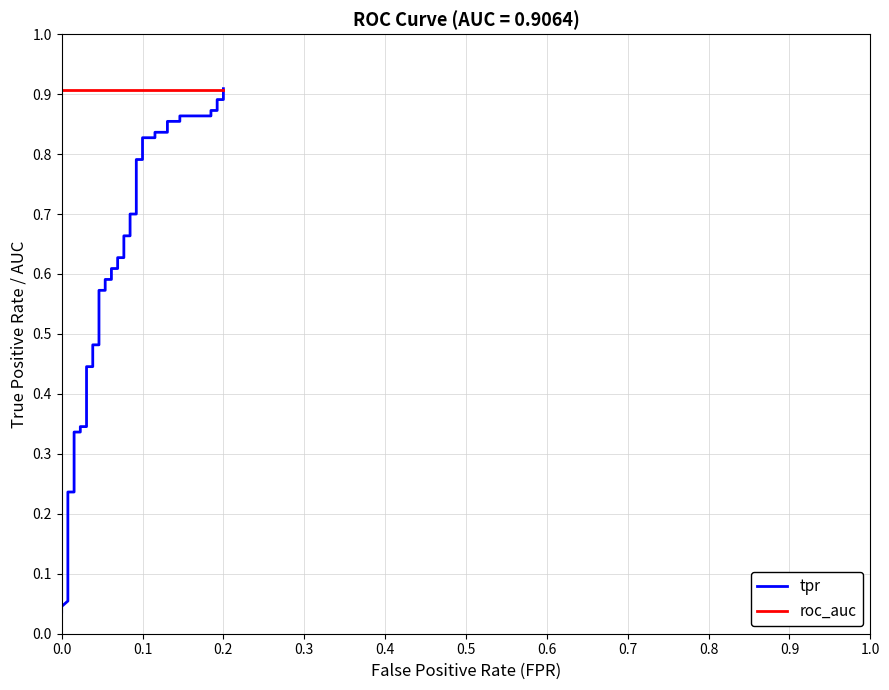

Reading right to left, extract all data points from this chart.

tpr: 0.9	0.9	0.9	0.9	0.9	0.9	0.9	0.9	0.9	0.8	0.8	0.8	0.8	0.8	0.8	0.7	0.7	0.7	0.7	0.6	0.6	0.6	0.6	0.6	0.6	0.6	0.6	0.5	0.5	0.4	0.4	0.3	0.3	0.3	0.3	0.2	0.2	0.1	0.0	0.0
roc_auc: 0.9	0.9	0.9	0.9	0.9	0.9	0.9	0.9	0.9	0.9	0.9	0.9	0.9	0.9	0.9	0.9	0.9	0.9	0.9	0.9	0.9	0.9	0.9	0.9	0.9	0.9	0.9	0.9	0.9	0.9	0.9	0.9	0.9	0.9	0.9	0.9	0.9	0.9	0.9	0.9